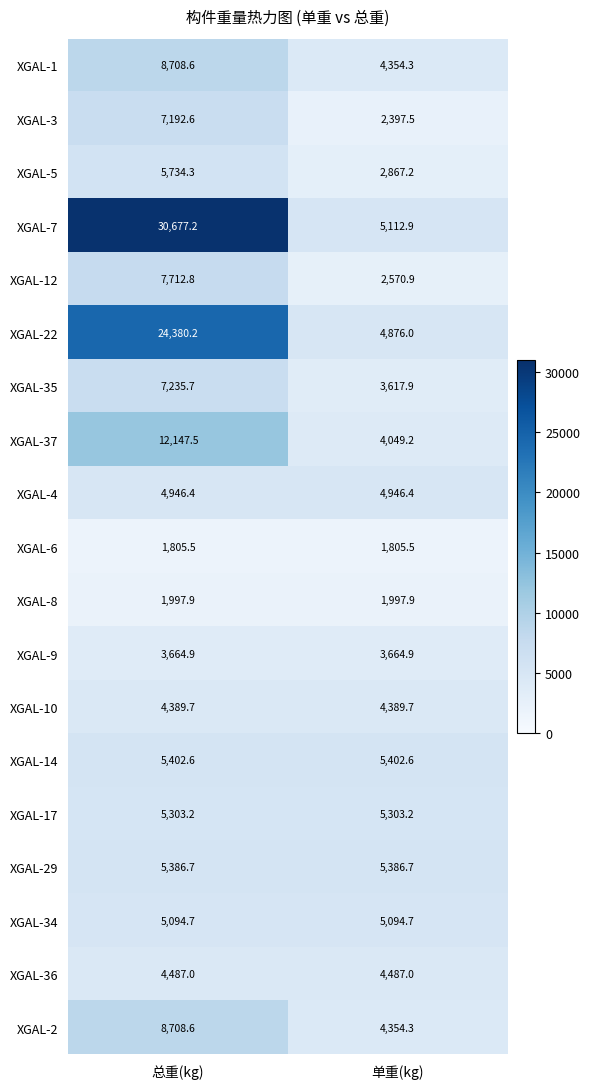

The value of XGAL-35 at 单重(kg) is 3617.9. True or false?

True